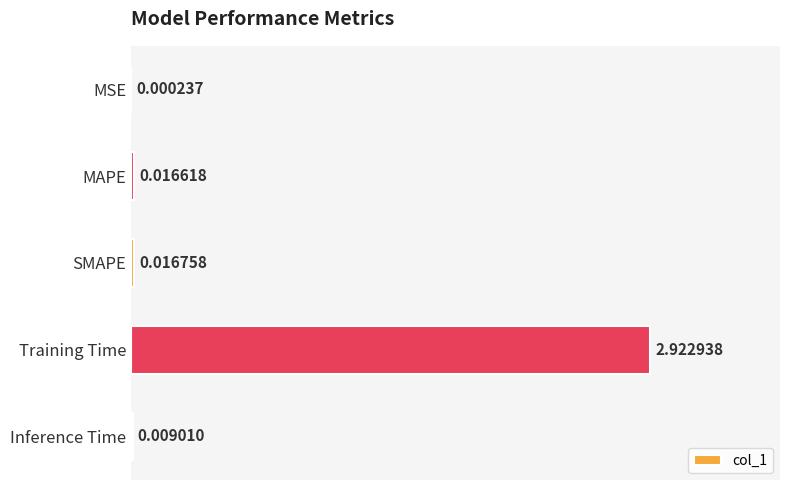

Which label corresponds to the largest value in the chart?

Training Time